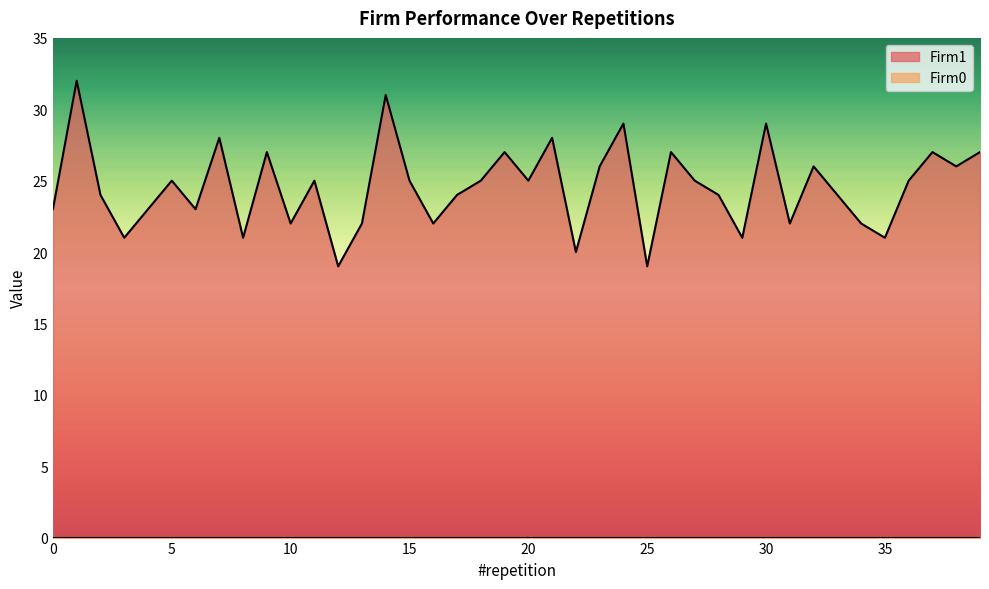

Is it true that the value at 19 is 42?

False